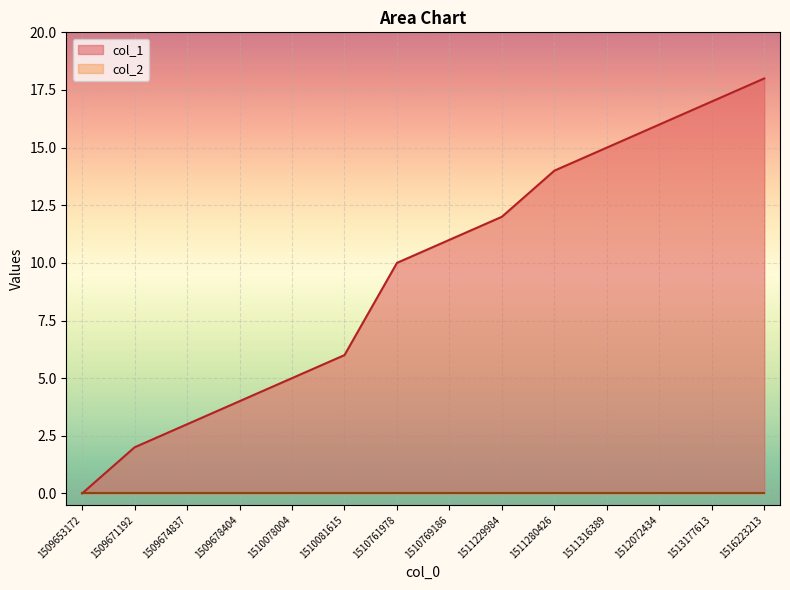

Which series has the largest range (max minus min)?

col_1